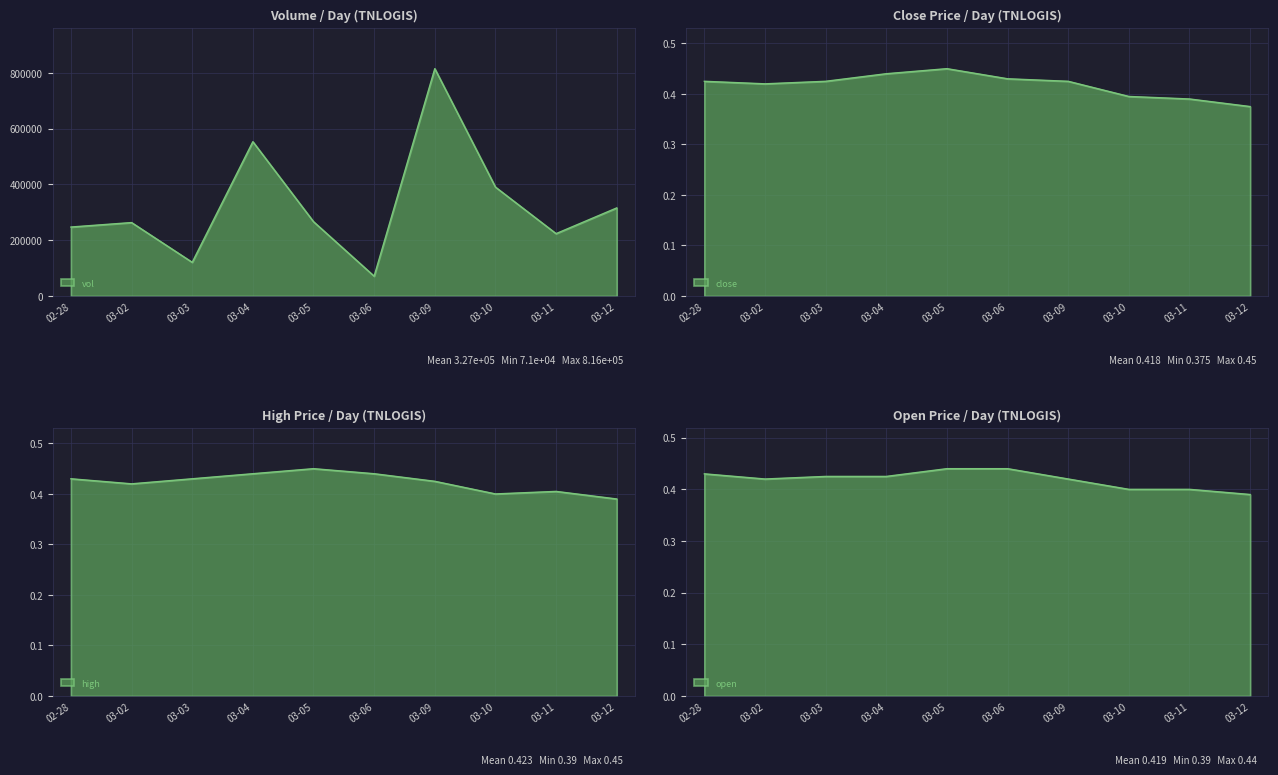

True or false: high and vol intersect in this chart.

False